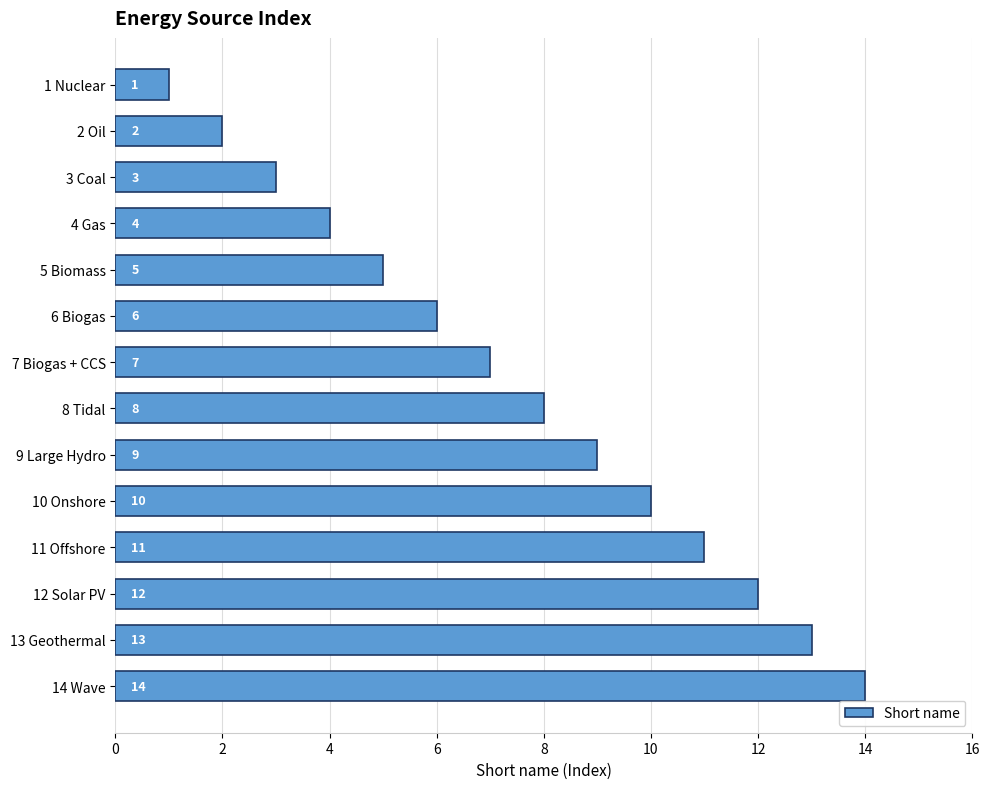

Between 5 Biomass and 6 Biogas, which is larger?

6 Biogas